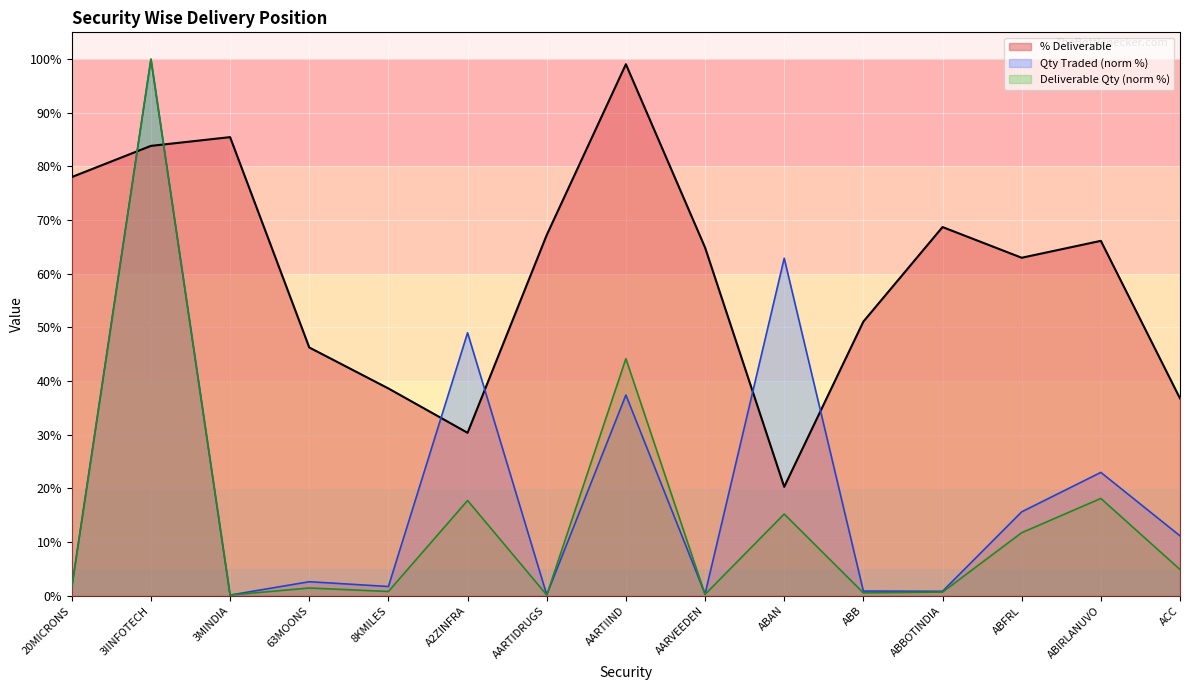

Between 20MICRONS and AARTIIND, which series saw the biggest shift?

Deliverable Qty (norm %)